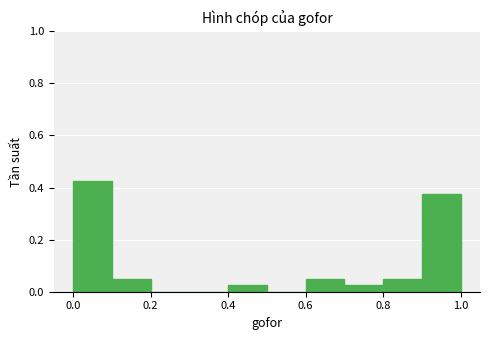

Which range on the x-axis has the tallest bar?

0.0 to 0.1